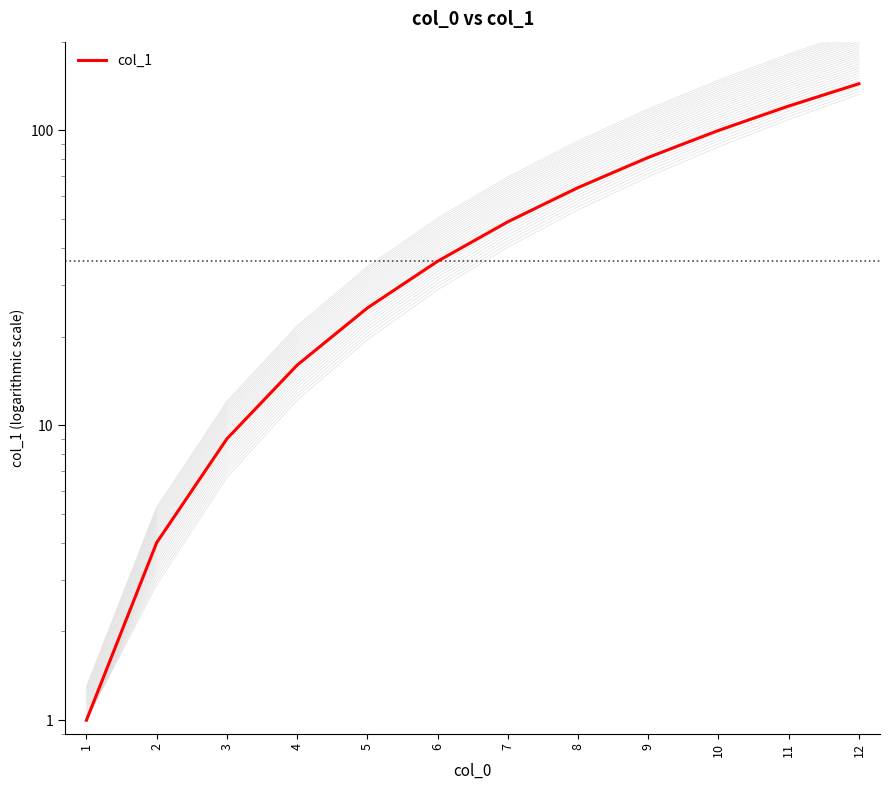

How many lines are shown in the chart?

1